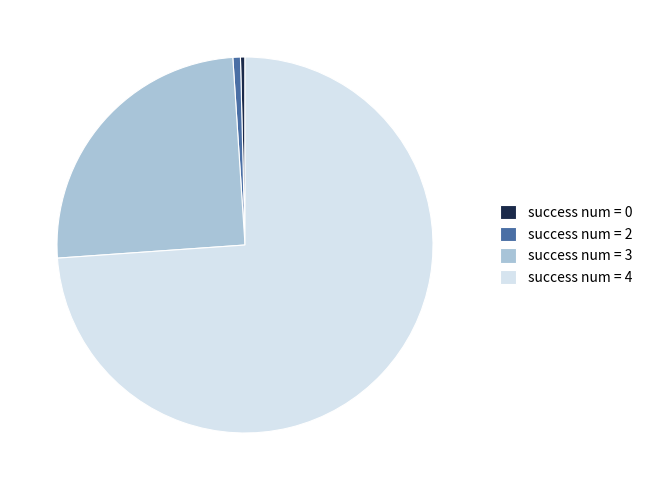

Between success num = 2 and success num = 3, which is larger?

success num = 3